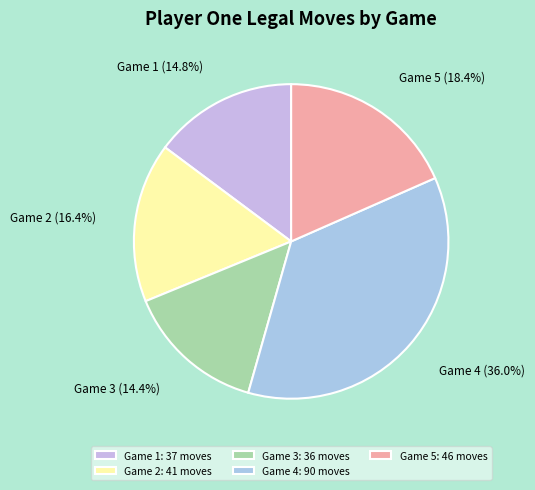

Between Game 4 and Game 5, which is larger?

Game 4